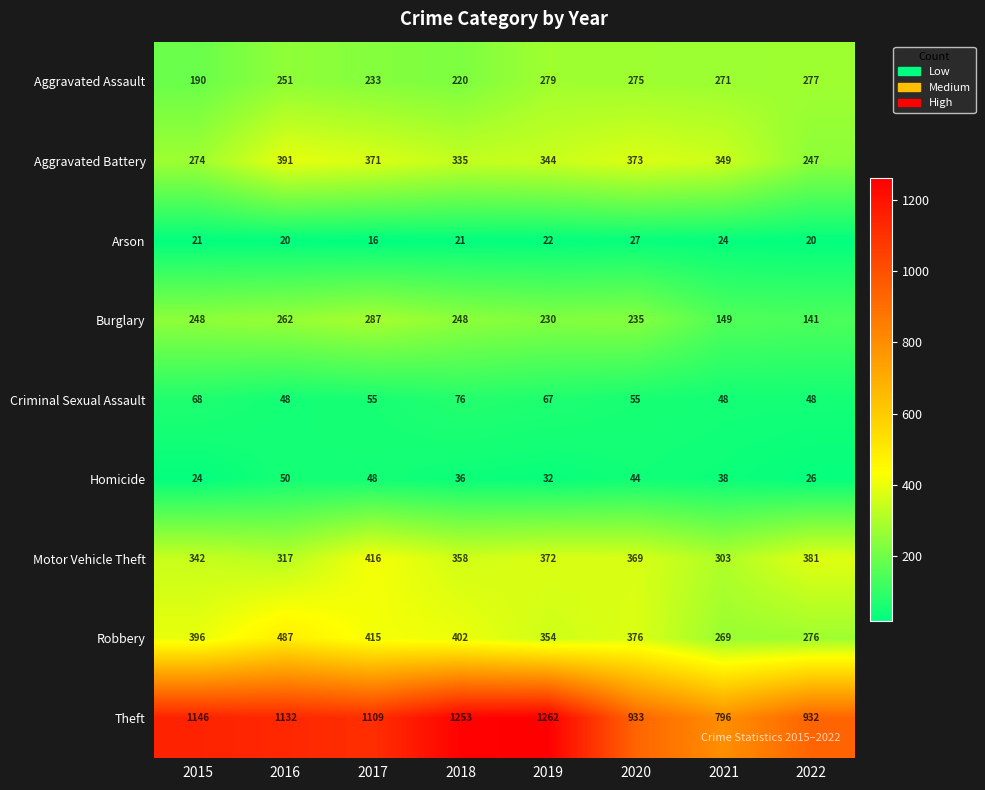

What is the difference between the highest and lowest values at 2015?

1125